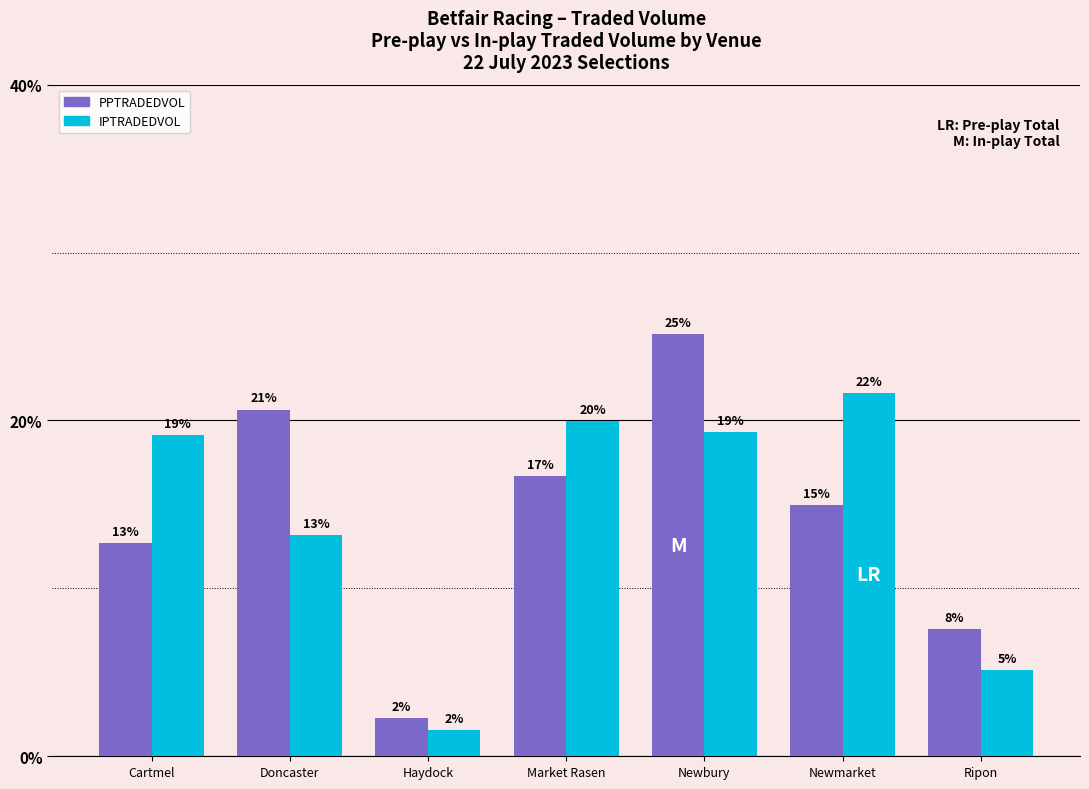

What is the spread (max minus min) of values at Ripon?

2.4